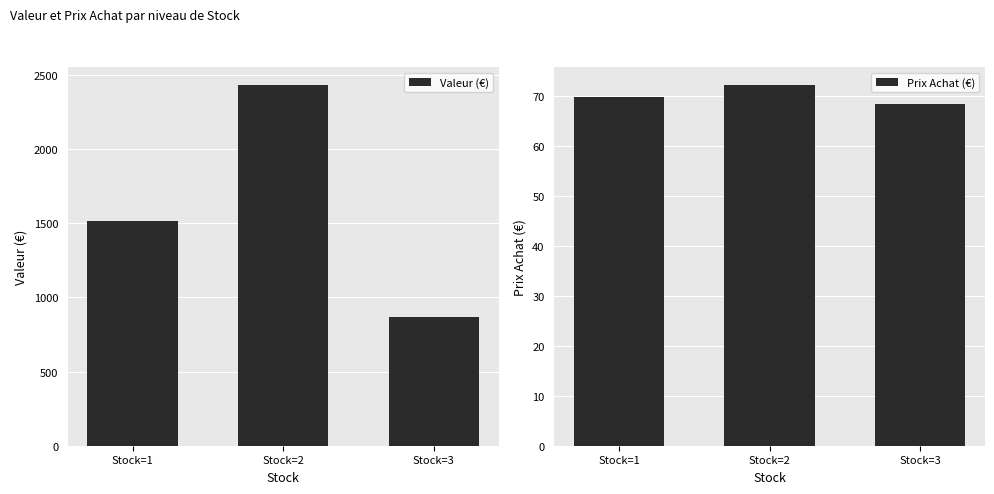

Which series has the largest total across all categories?

Valeur (€)